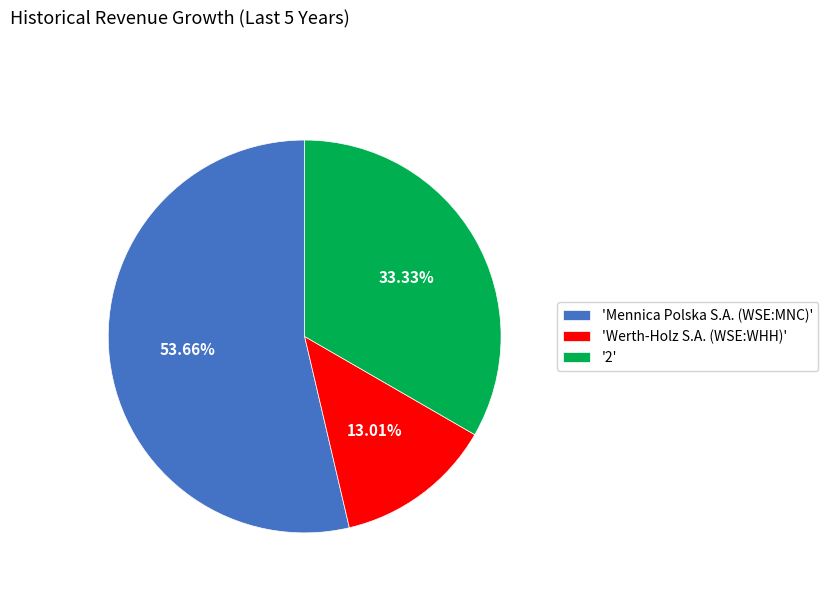

Which slice is the smallest?

'Werth-Holz S.A. (WSE:WHH)'